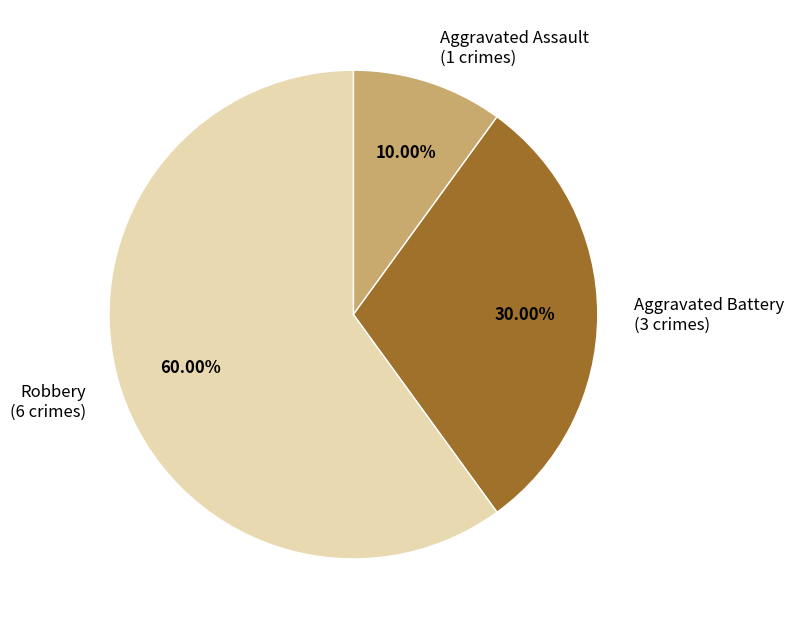

Which slice is the largest?

Robbery